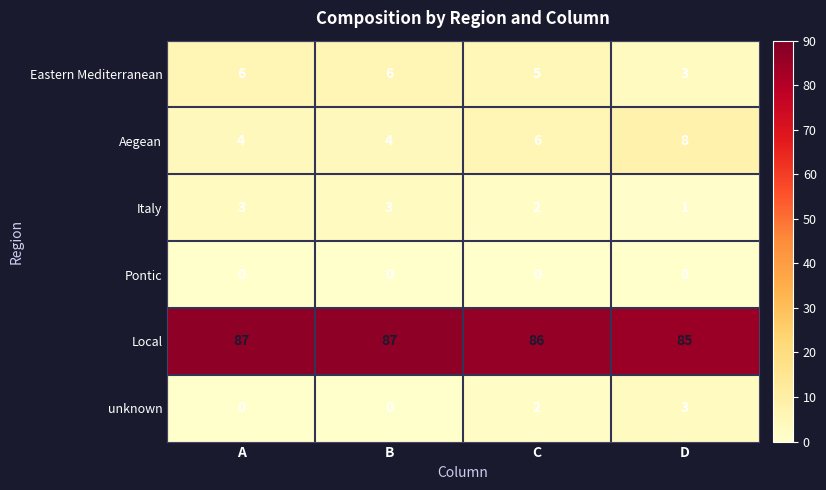

What is the sum of the Aegean values at D and C?

14